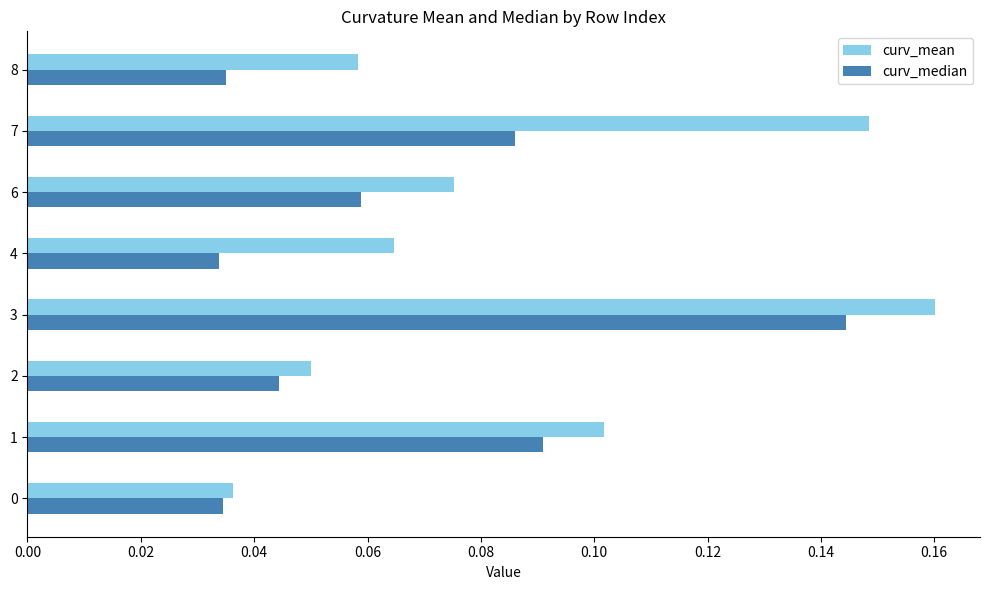

What is the sum of all curv_mean values?

0.7